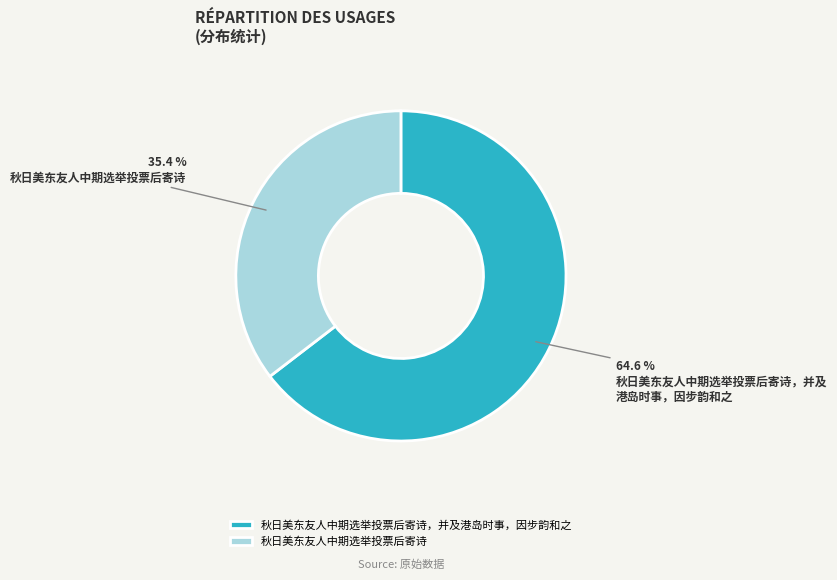

What is the largest slice in the pie chart?

秋日美东友人中期选举投票后寄诗，并及港岛时事，因步韵和之